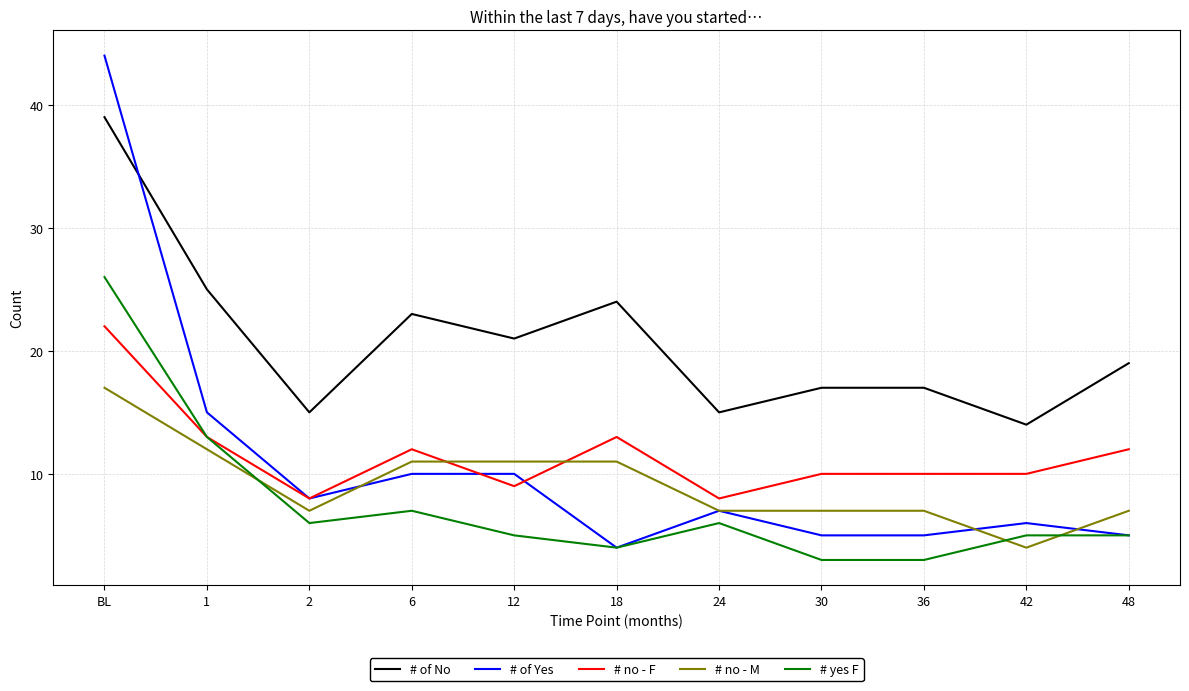

Is the value of # no - F at 2 greater than the value of # yes F at 24?

Yes